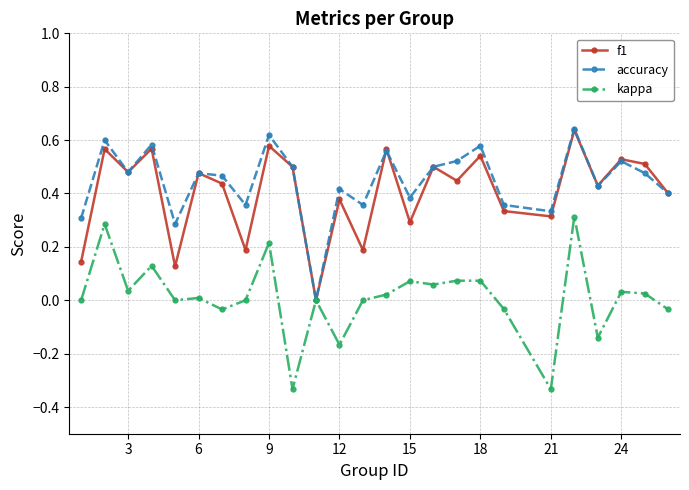

True or false: kappa has more than 1 interior local peaks.

True